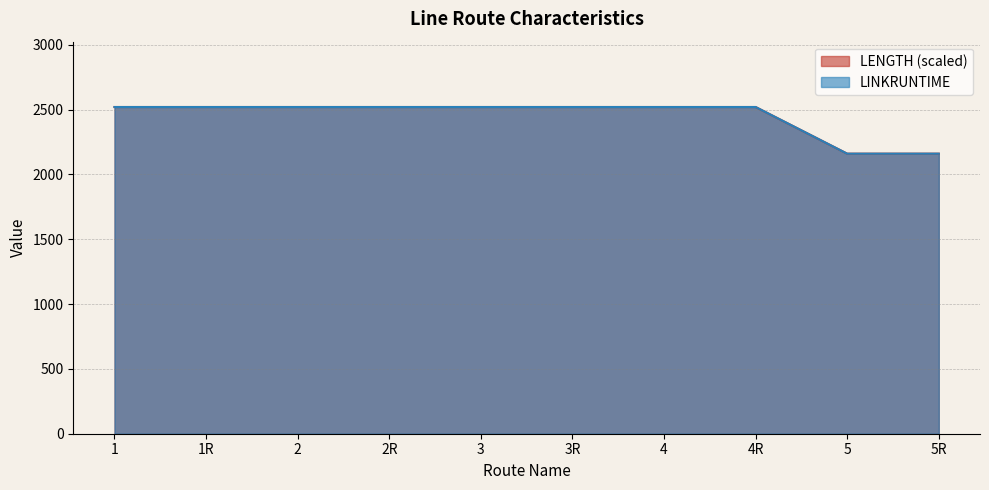

Between 3R and 5R, which series saw the biggest shift?

LENGTH